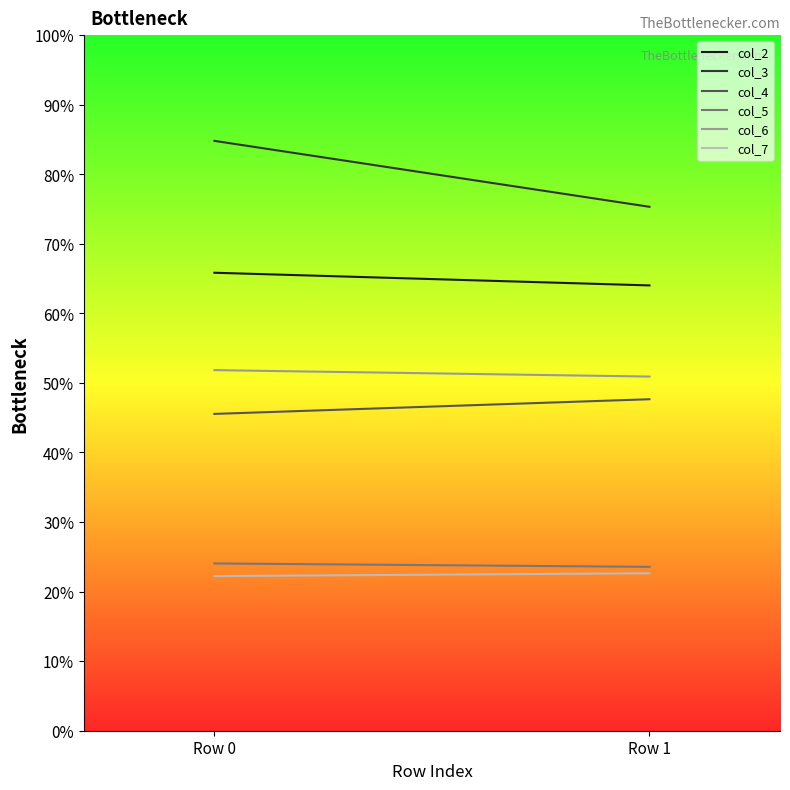

What is the average value of the col_3 series?

80.1